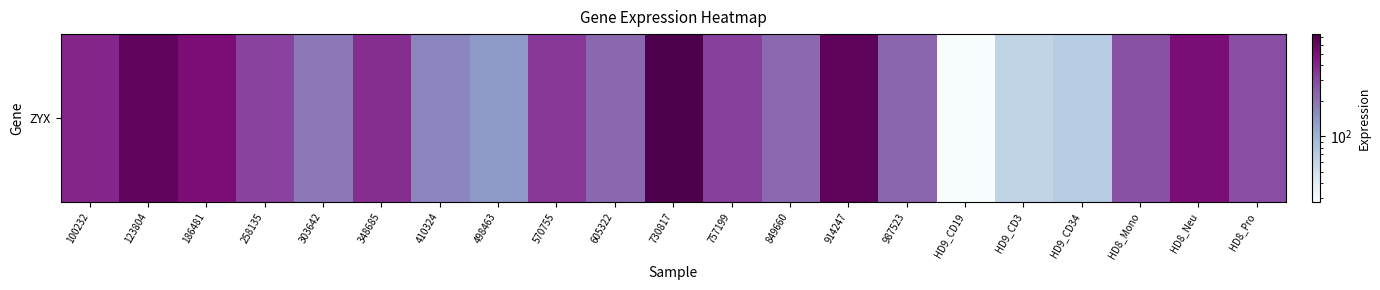

Count the number of categories in the chart.

21